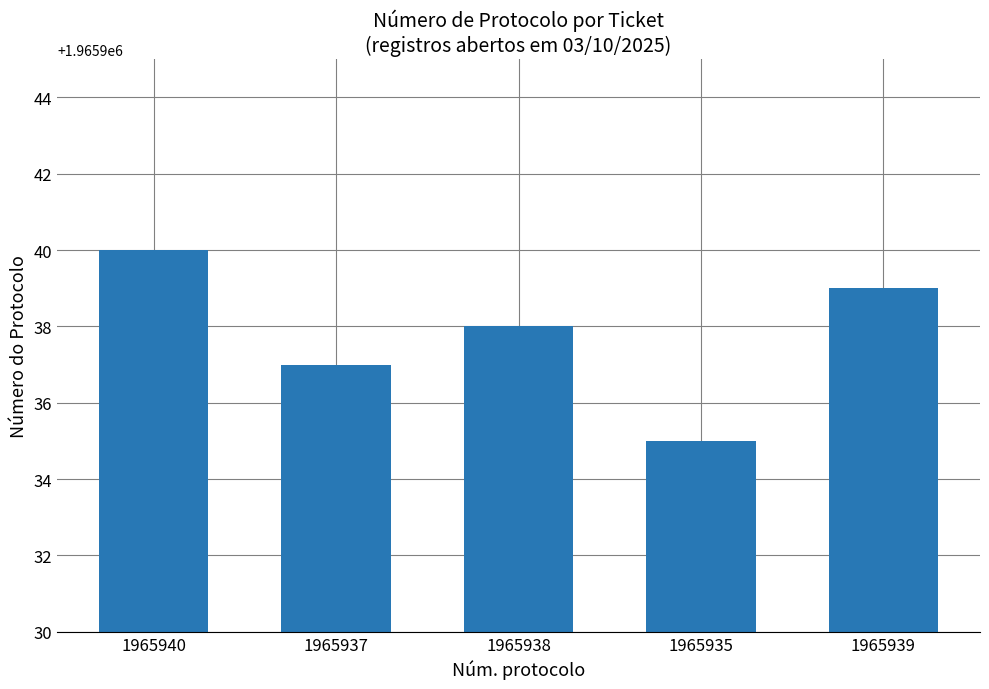

The value at 1965937 is 1965937. True or false?

True